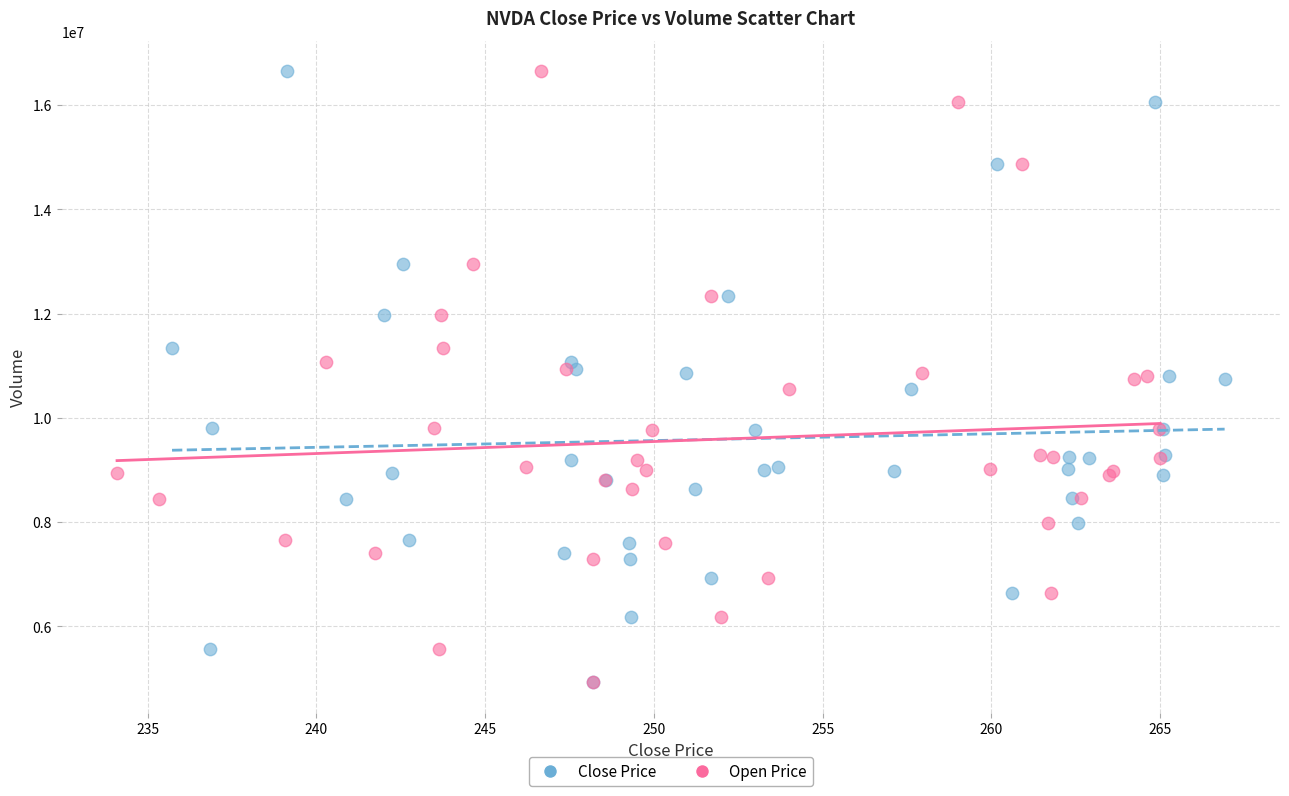

What are all the series names shown in the legend?

Close Price, Open Price